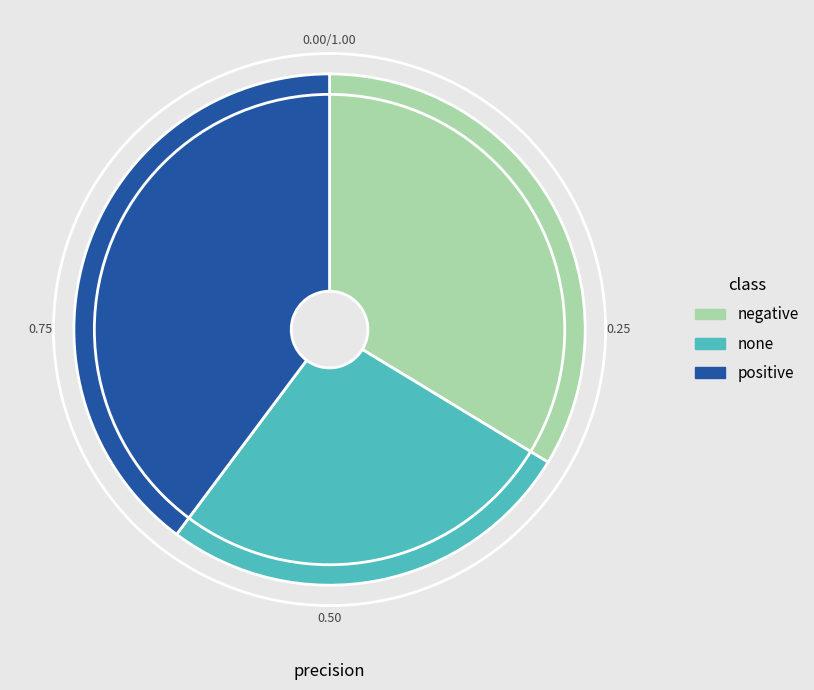

True or false: none accounts for 27% of the total.

True